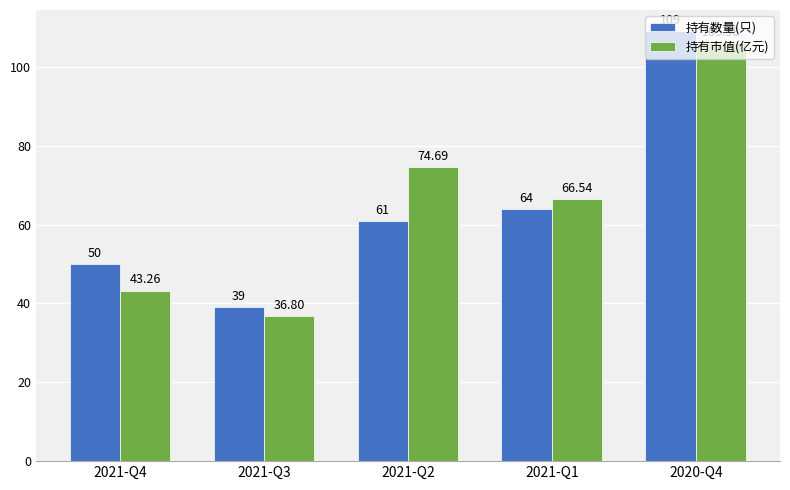

Which series has the widest spread of values?

持有数量(只)